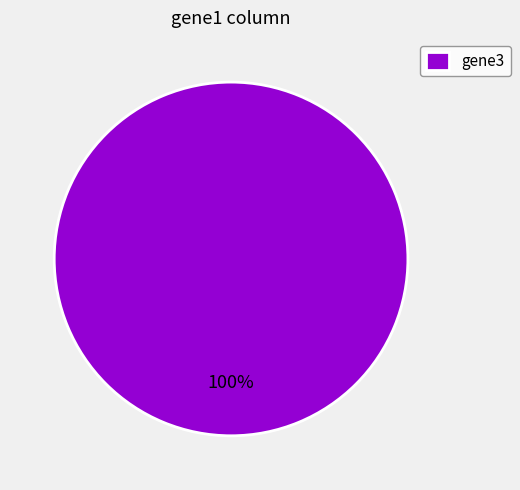

Rank the categories by value from lowest to highest.

gene3